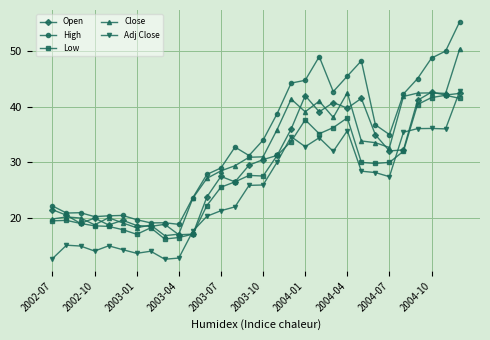

True or false: Close has more than 2 interior local peaks.

True